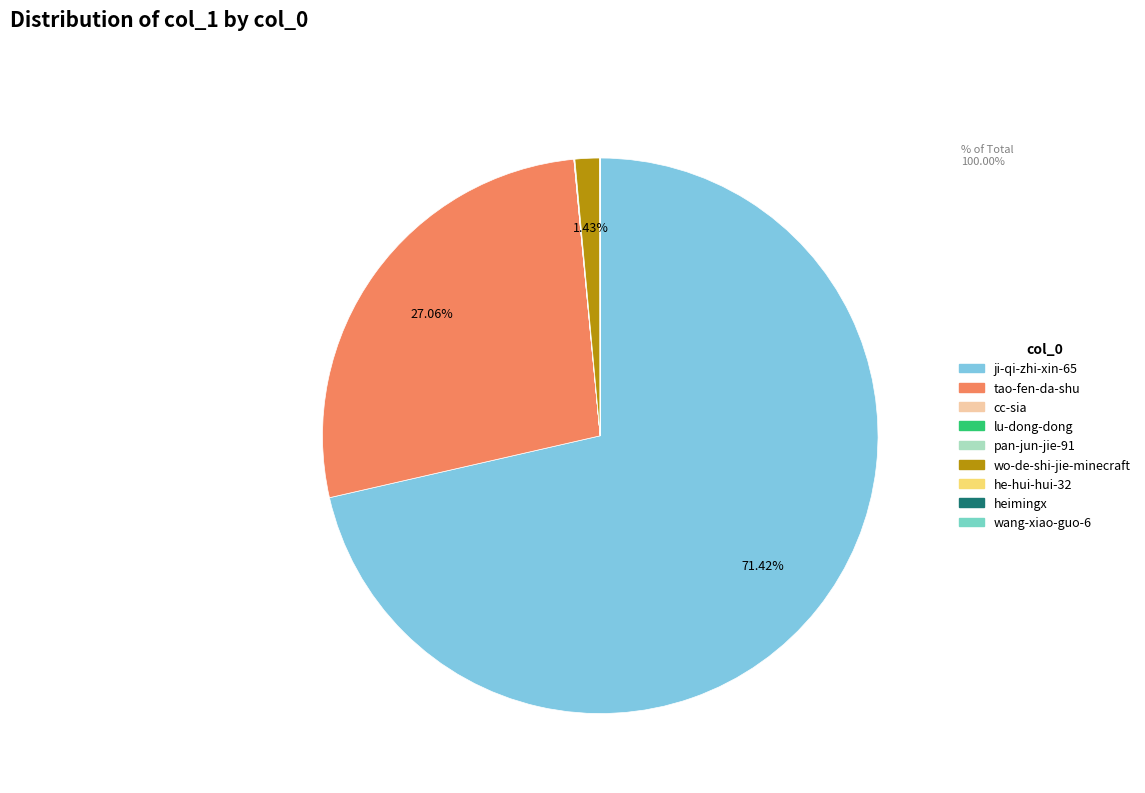

What is the change in value from ji-qi-zhi-xin-65 to pan-jun-jie-91?

-118106